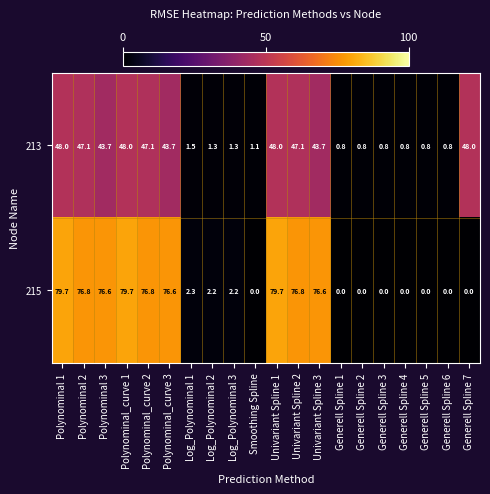

What is the sum of all 213 values?

474.4